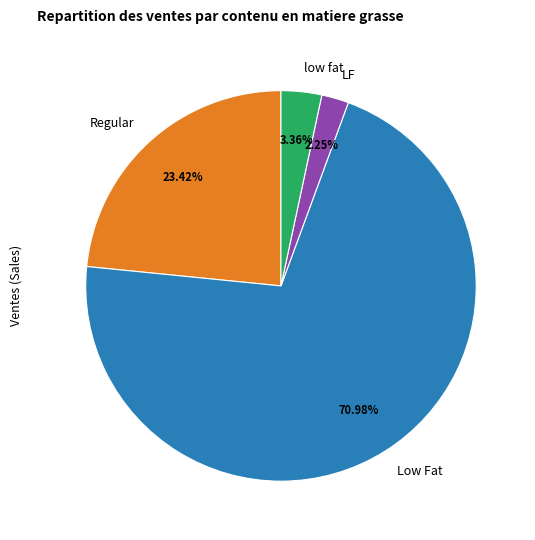

Which category has the biggest portion of the pie?

Low Fat